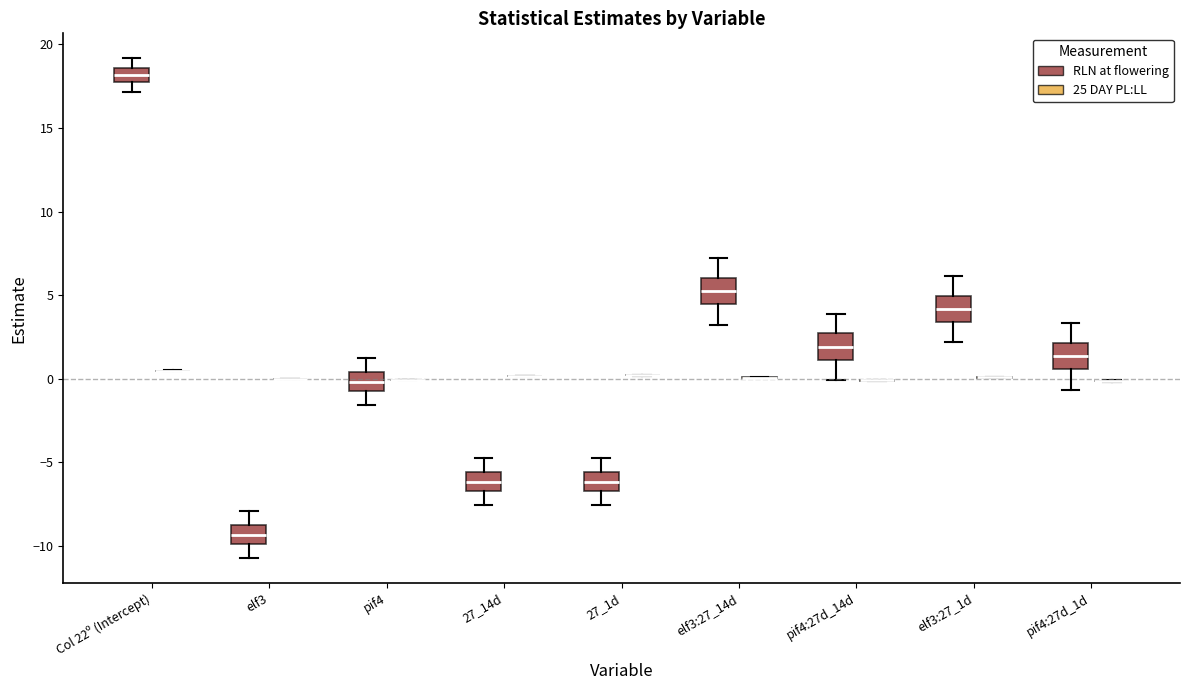

Where does the upper whisker of the box for Col 22º (Intercept) (RLN at flowering) end on the y-axis? The values are not printed on the chart, so give them approximately, as read against the axis.

19.0